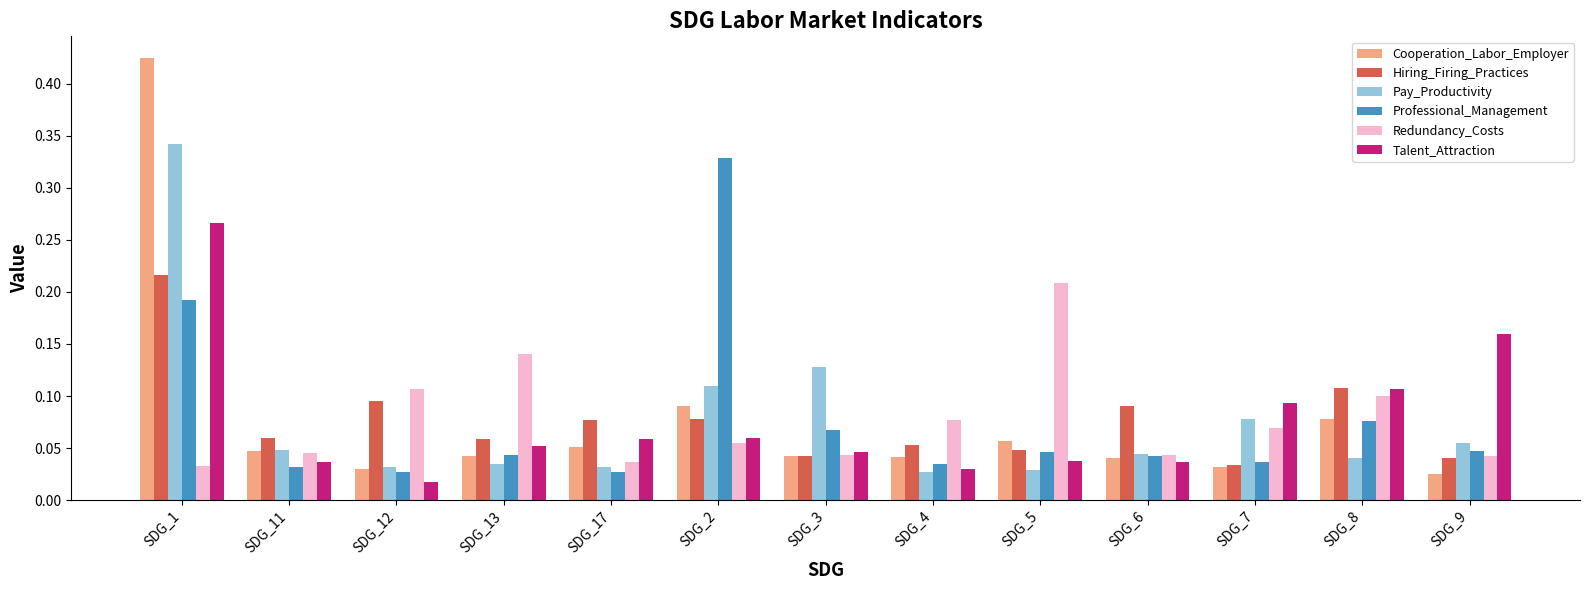

Where is Cooperation_Labor_Employer nearest to the value 0?

SDG_9